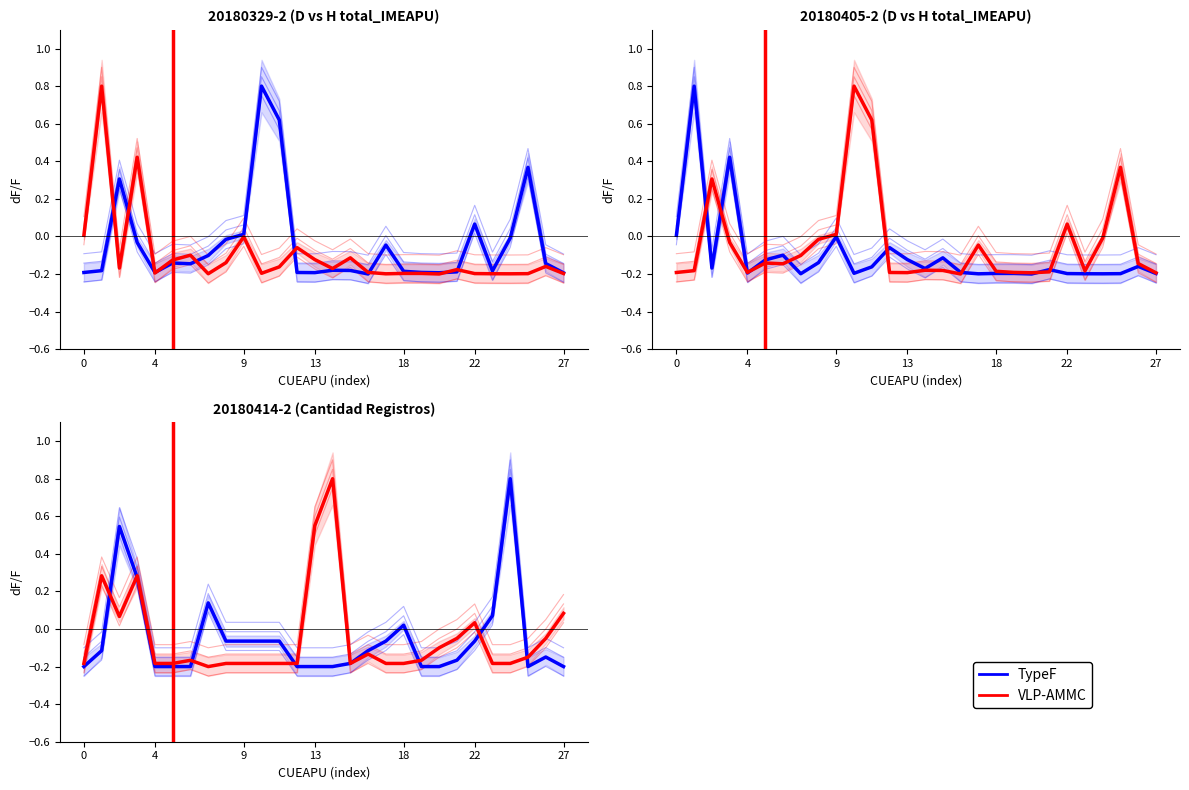

True or false: TypeF (D) and VLP-AMMC (H) intersect in this chart.

True